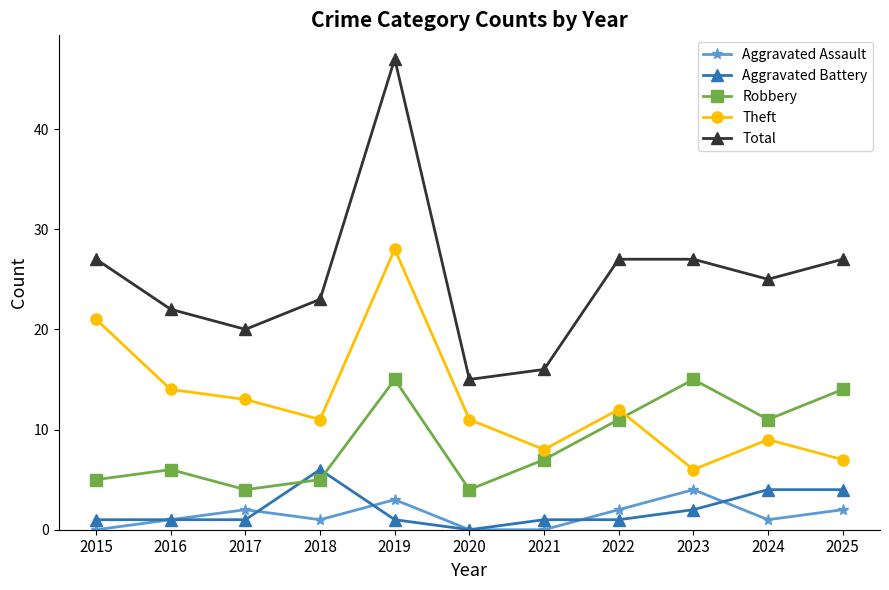

Which series has the widest spread of values?

Total